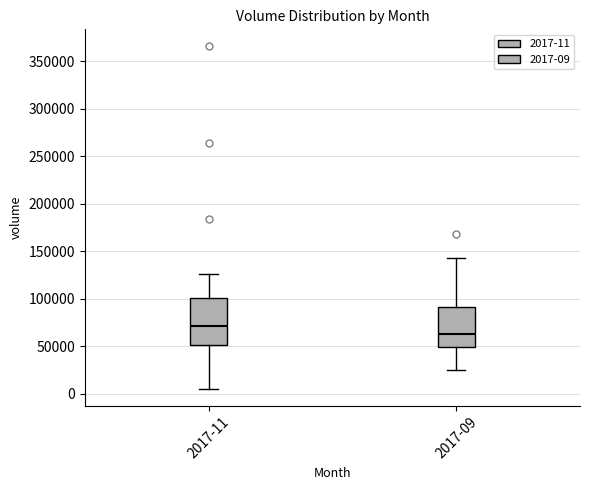

Comparing the boxes themselves (not the whiskers), which one is the tallest?

2017-11